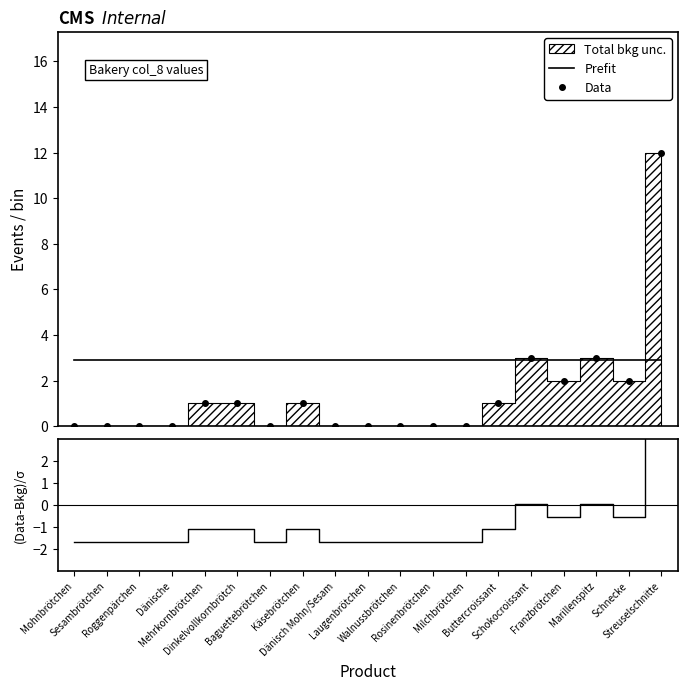

What value does the (Data-Bkg)/σ series have at Laugenbrötchen?

-1.7